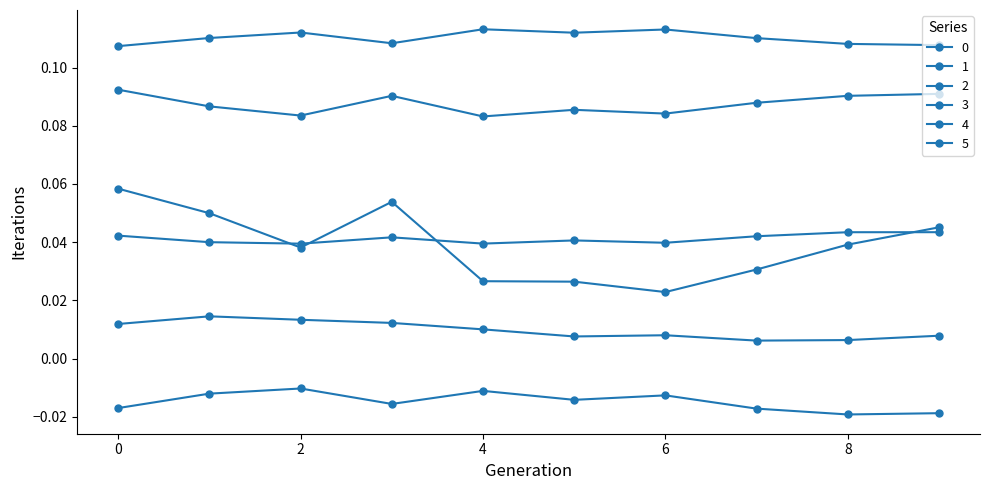

Where is the first local maximum for 2?

4